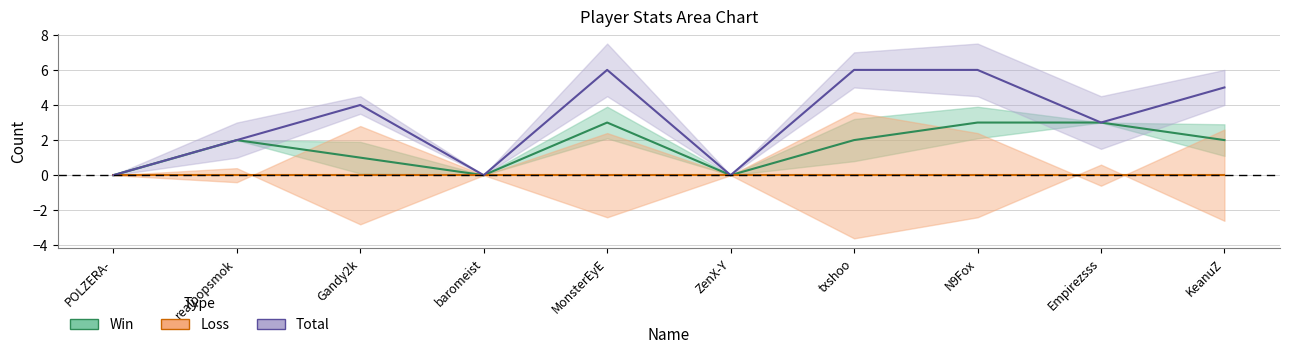

True or false: Total has more than 2 interior local peaks.

False